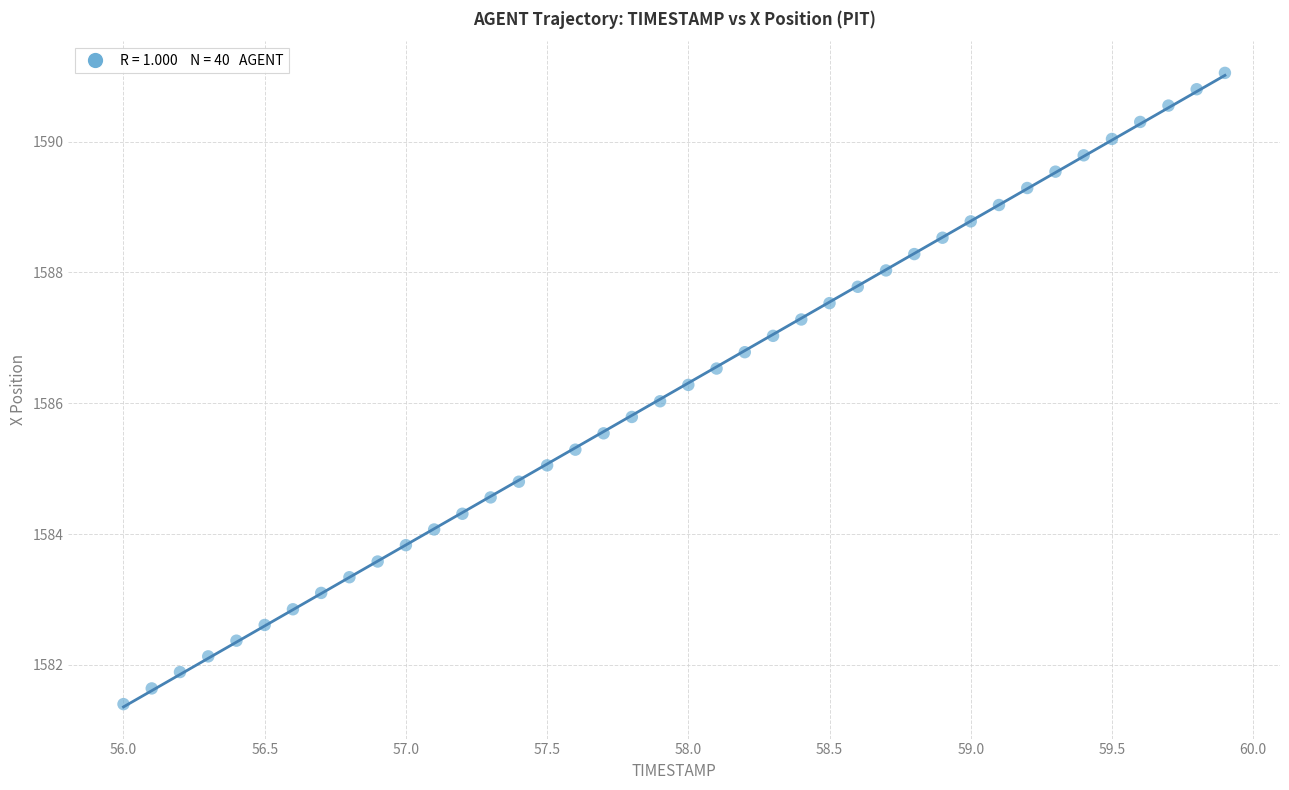

What is the range of X values (max minus min)?

3.9